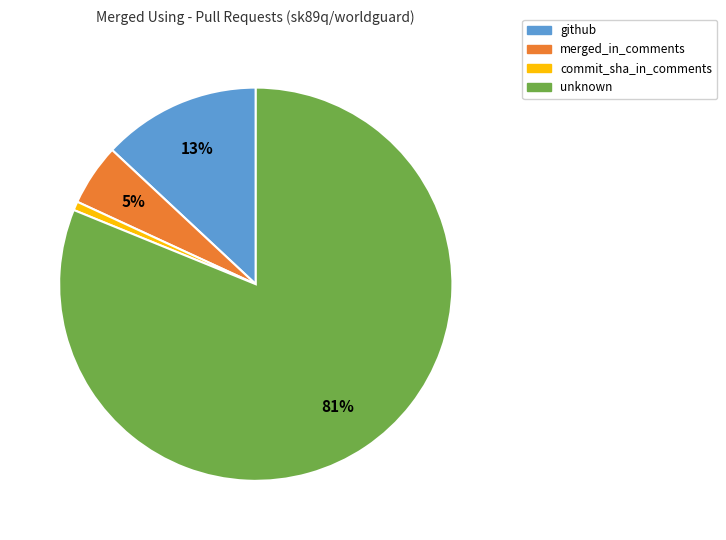

The github slice represents 13% of the pie. True or false?

True